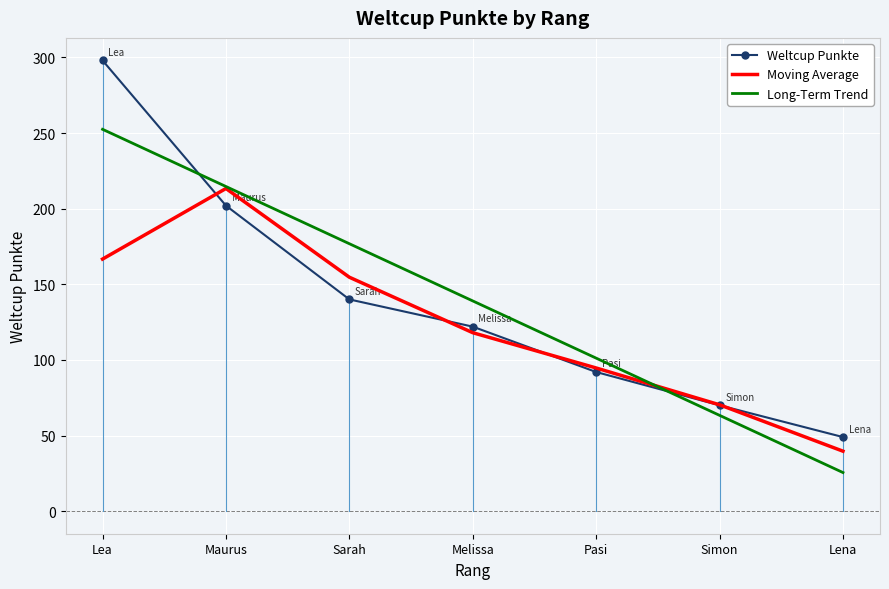

What is the approximate value of Weltcup Punkte at Lea?

298.0